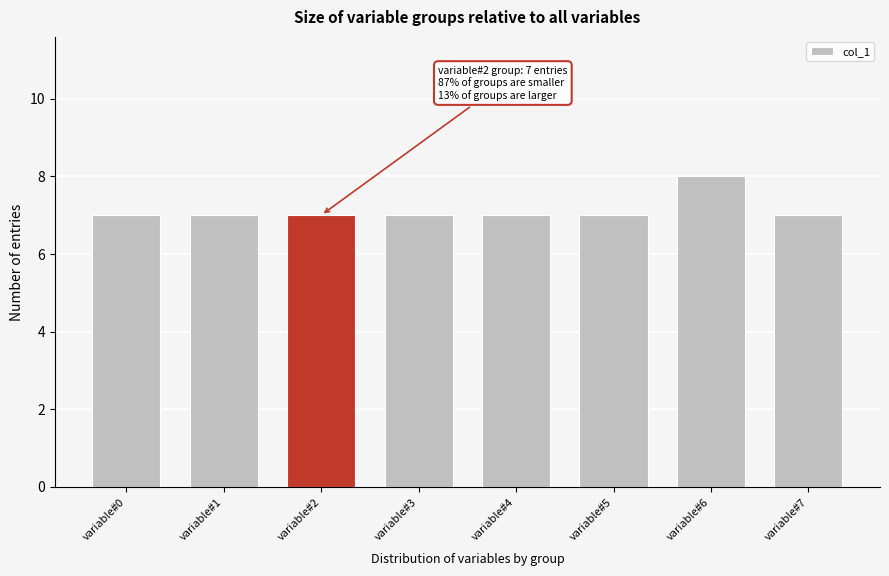

Reading left to right, extract all data points from this chart.

7	7	7	7	7	7	8	7